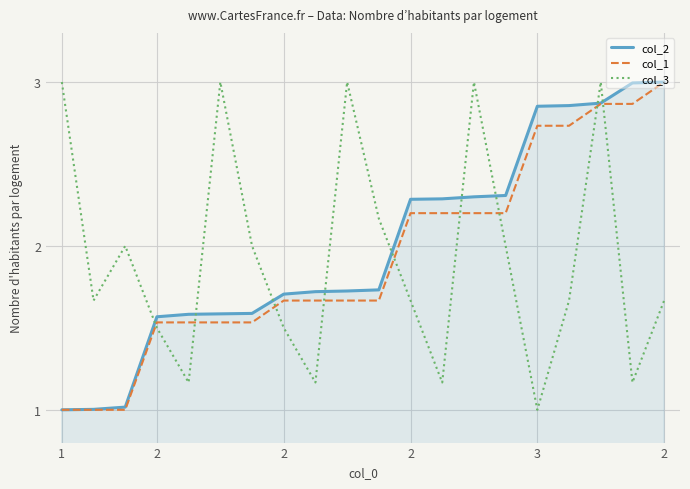

Which series ends up on top after the final intersection of col_2 and col_3?

col_2